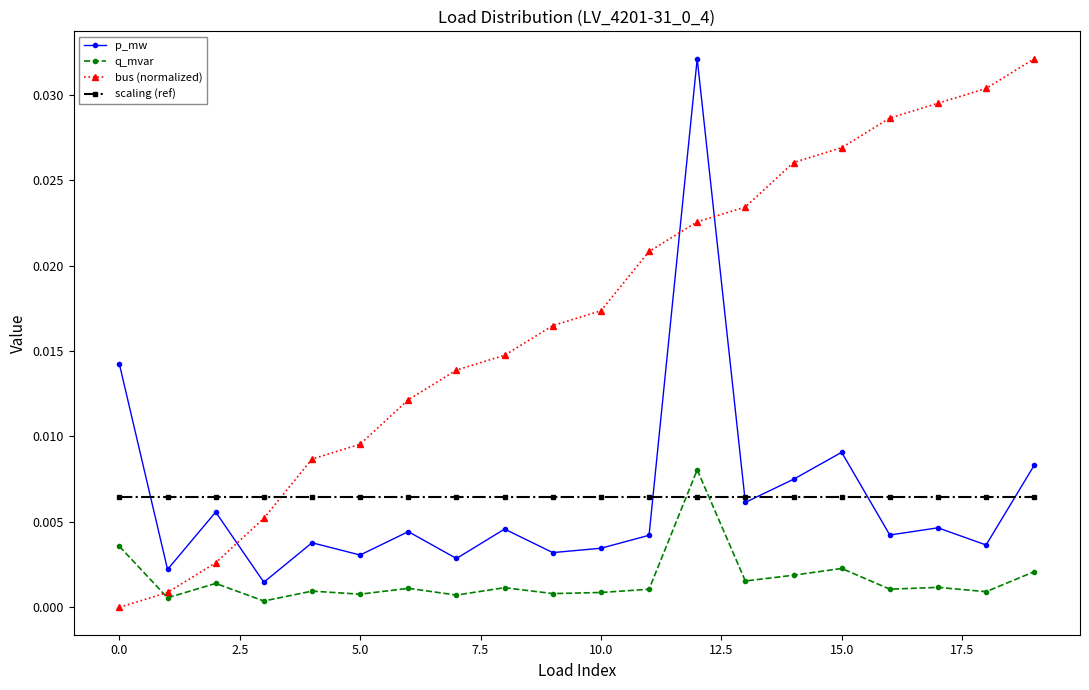

True or false: scaling (ref) and q_mvar cross at least once.

True